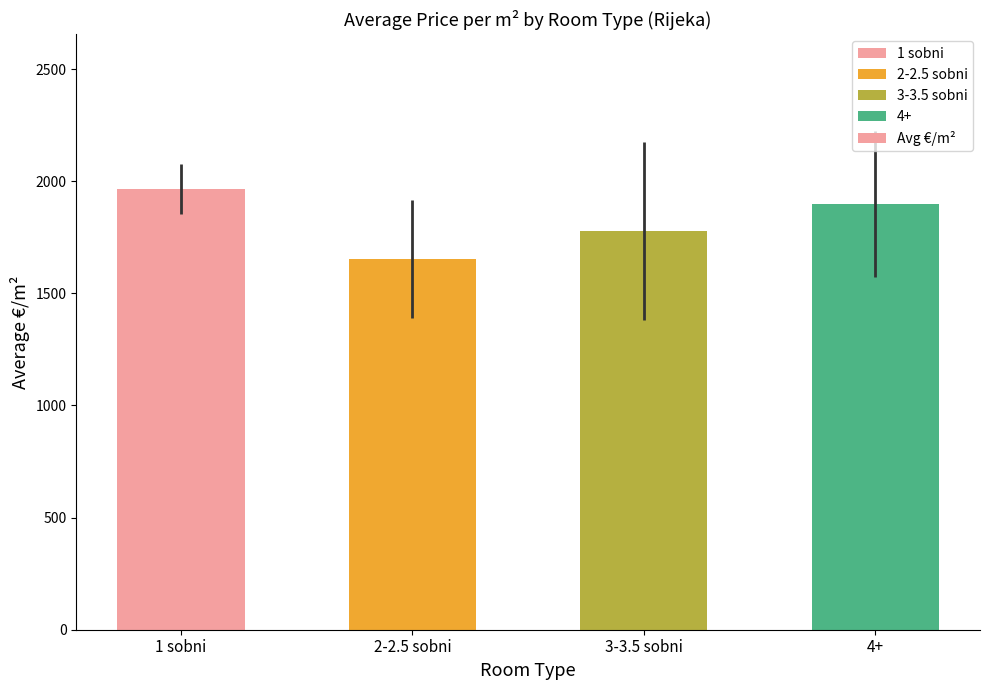

Does the chart contain stacked bars?

No